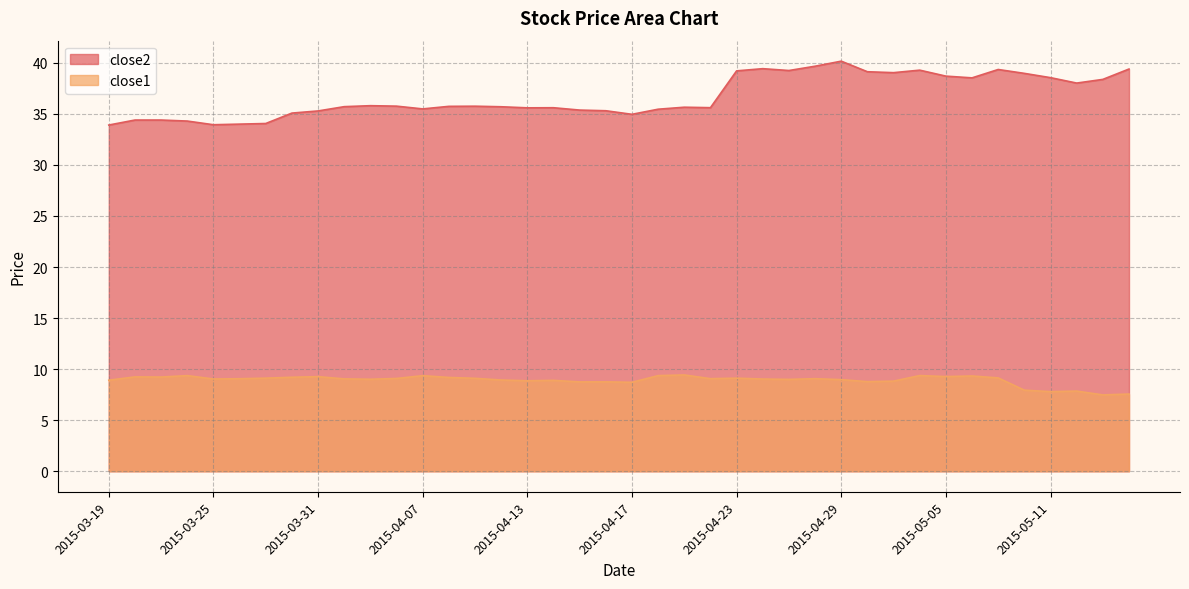

What is the approximate value of close2 at 2015-04-06?

35.8